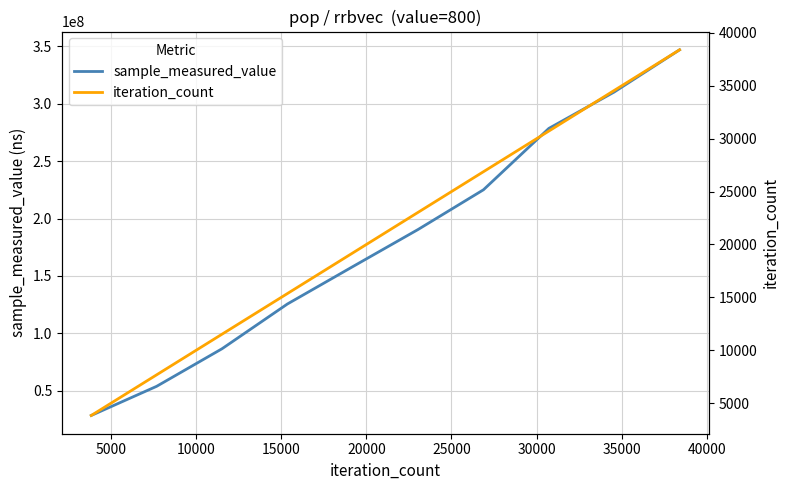

How many lines are shown in the chart?

2